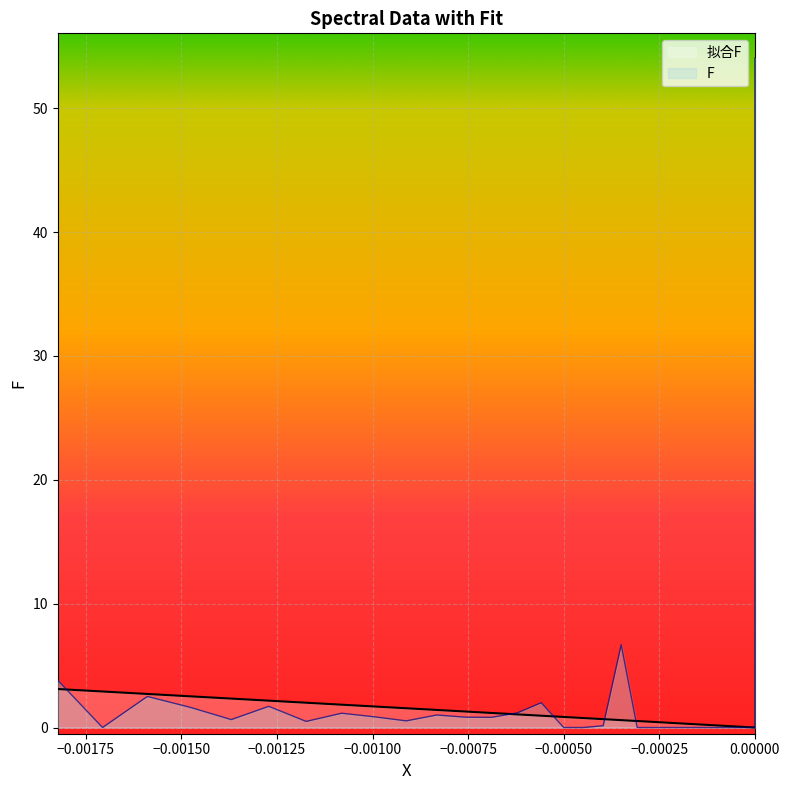

What is the sum of all F values?

80.1